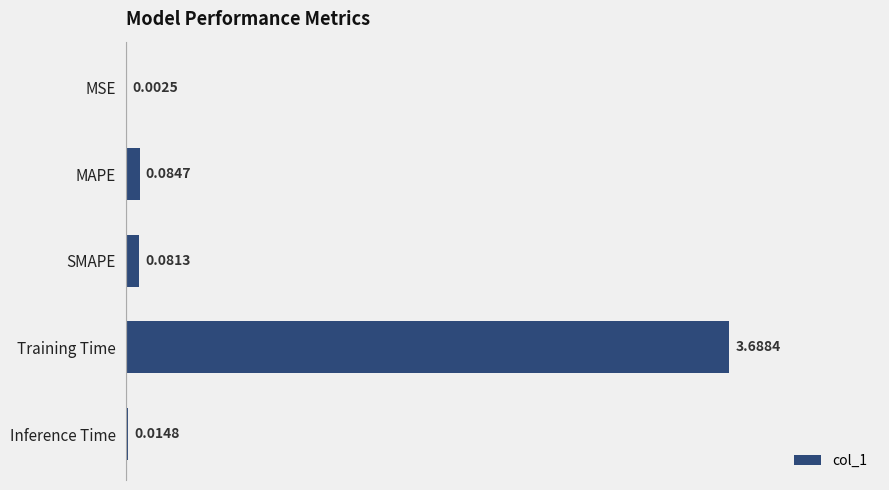

What is the average value?

0.8